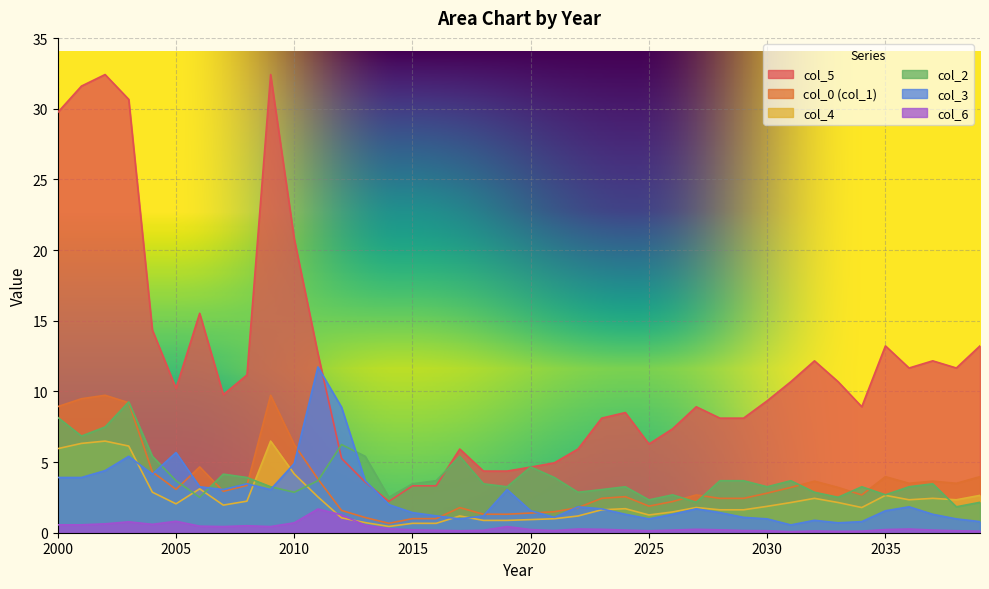

Read the 0 value at 2001.

6.3